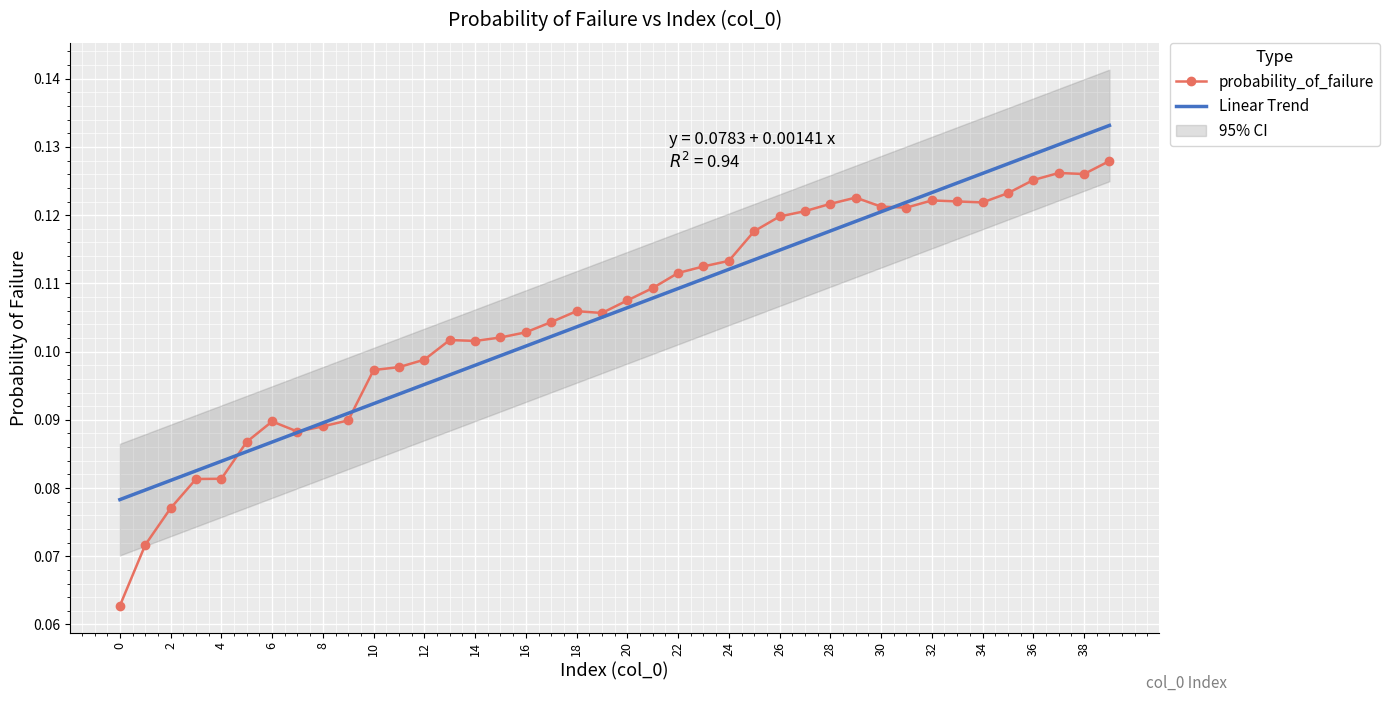

List the series in order of their overall mean, lowest first.

Linear Trend, probability_of_failure